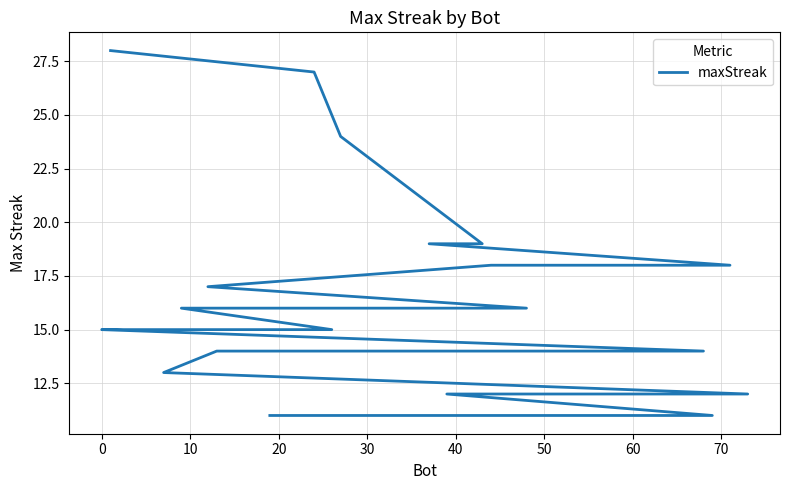

Does the chart have visible grid lines?

Yes